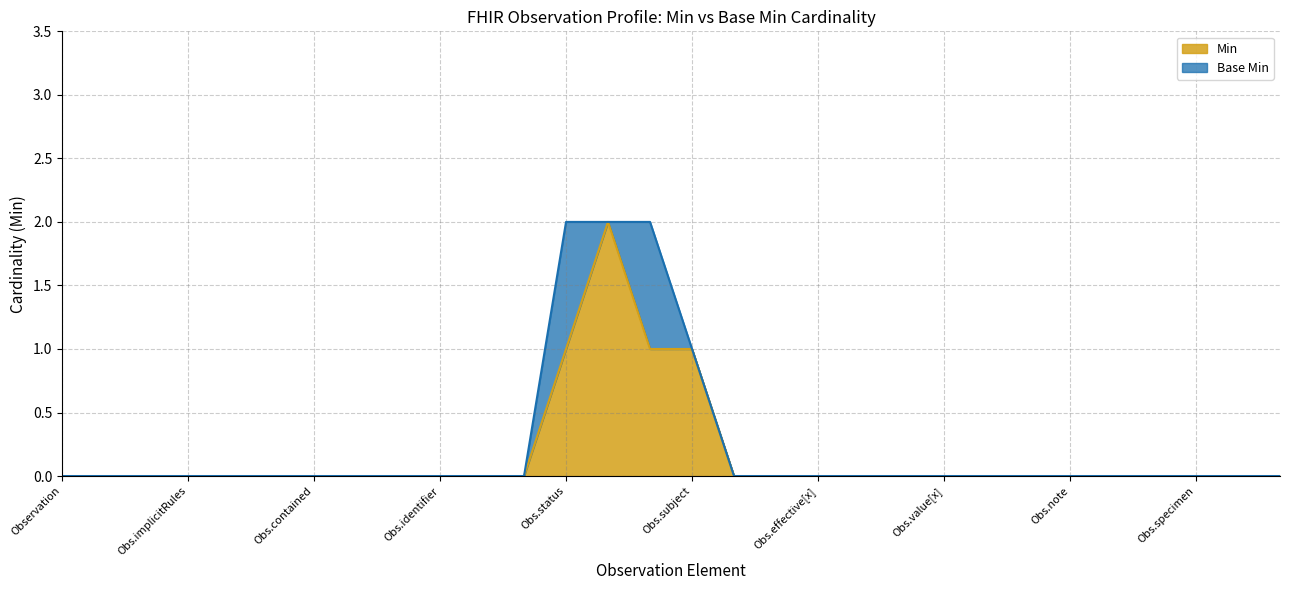

Is it true that Min equals 1 at Obs.subject?

True